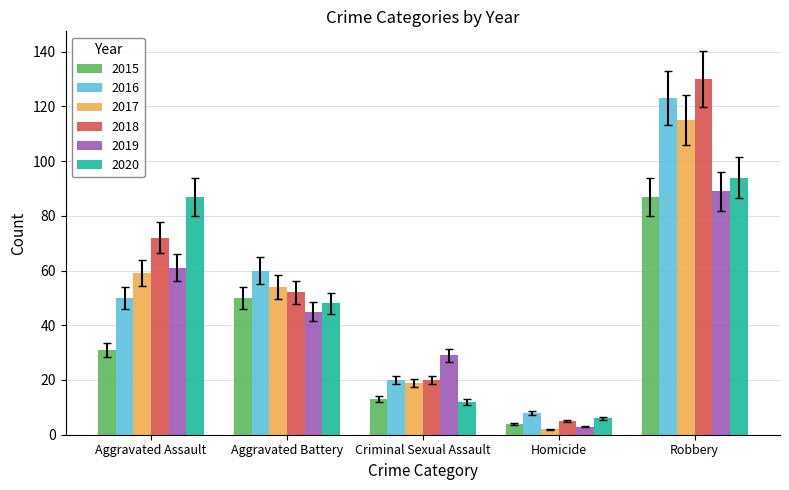

Reading left to right, list all the values displayed in this chart.

2015: 31	50	13	4	87
2016: 50	60	20	8	123
2017: 59	54	19	2	115
2018: 72	52	20	5	130
2019: 61	45	29	3	89
2020: 87	48	12	6	94